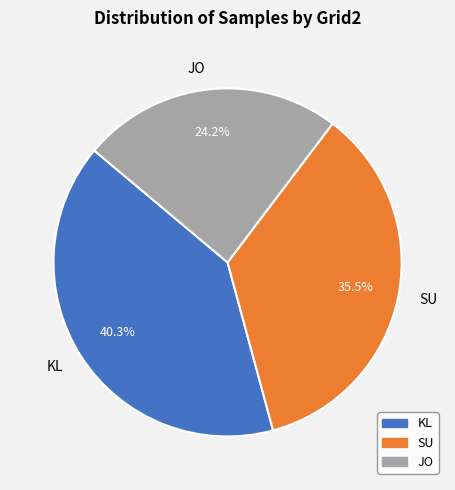

Which slice is the smallest?

JO